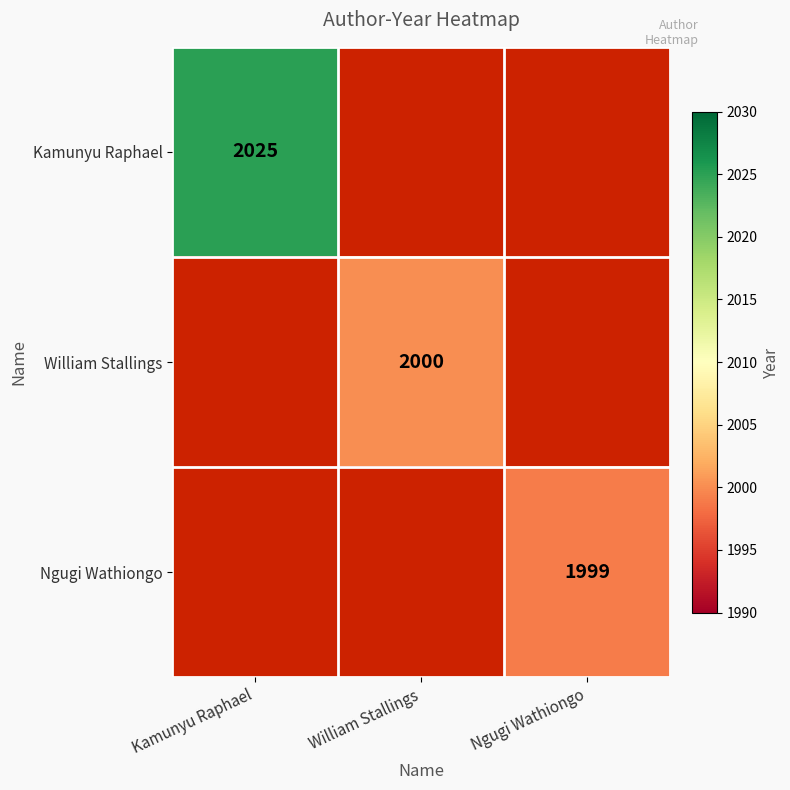

The Ngugi Wathiongo series shows 471 at Ngugi Wathiongo. True or false?

False